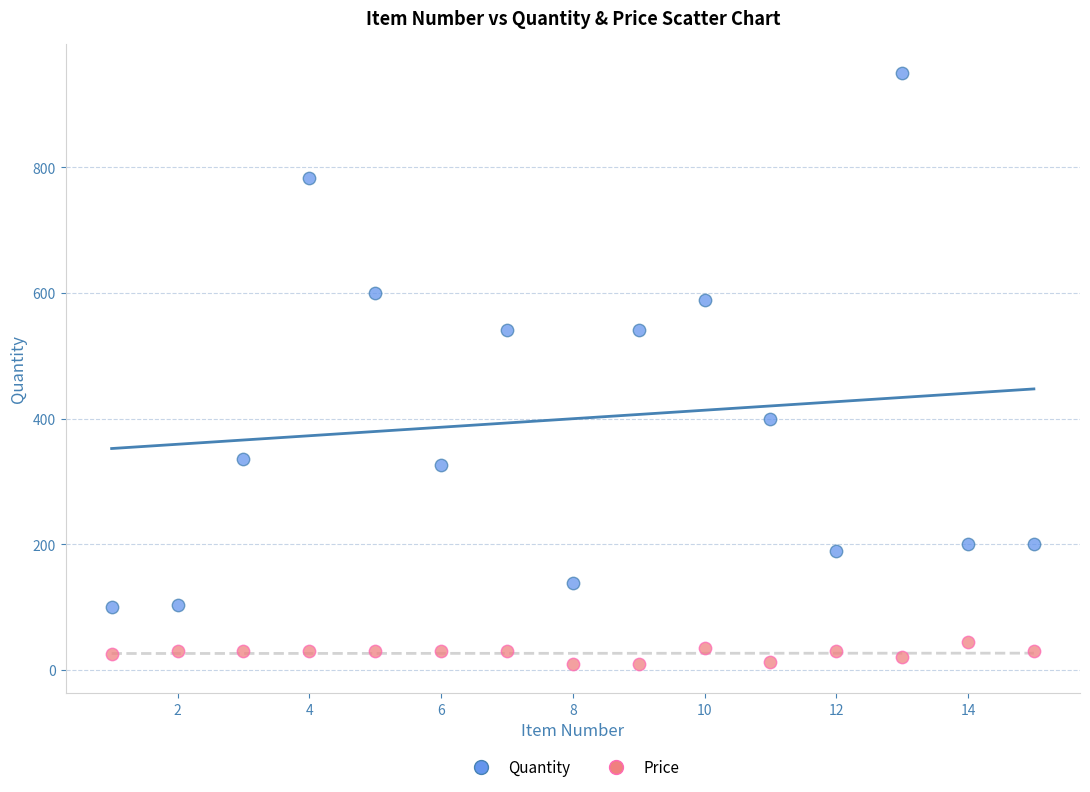

What are all the series names shown in the legend?

Quantity, Price